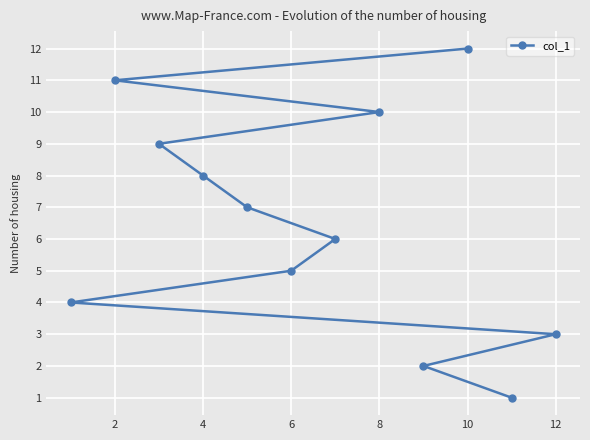

How many categories are shown in the chart?

12